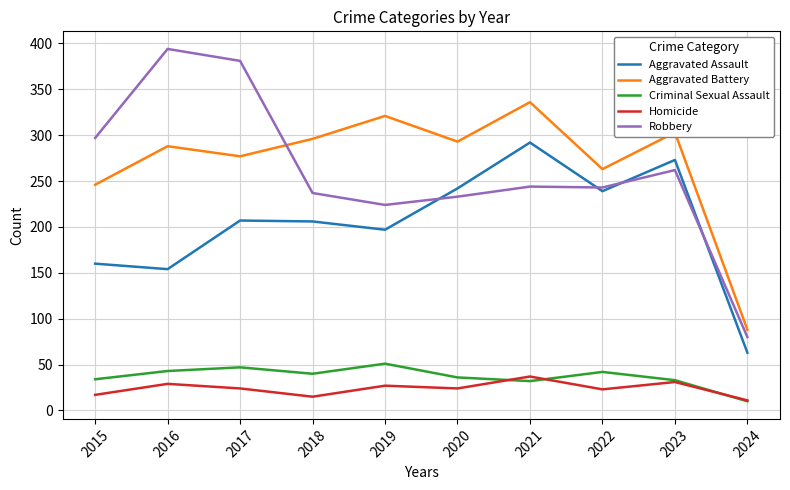

Rank the series by their maximum value, from lowest to highest.

Homicide, Criminal Sexual Assault, Aggravated Assault, Aggravated Battery, Robbery